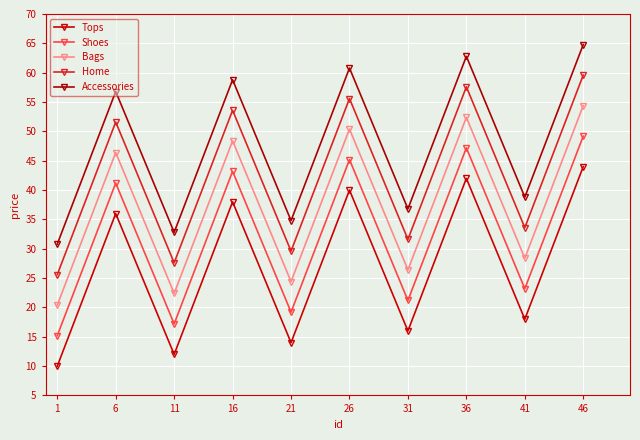

What is the minimum value for Tops?

10.0